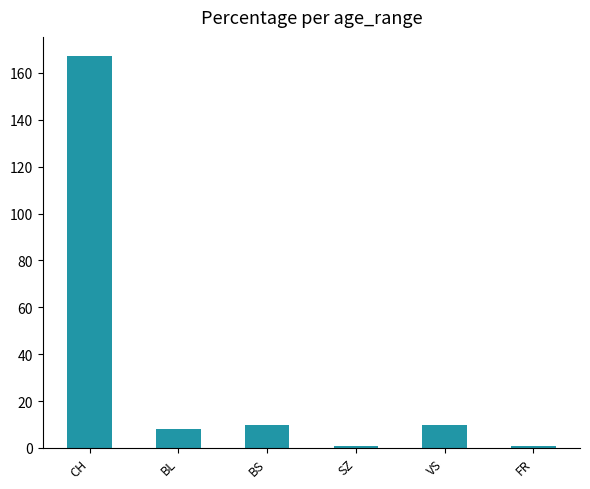

What is the average value?

33